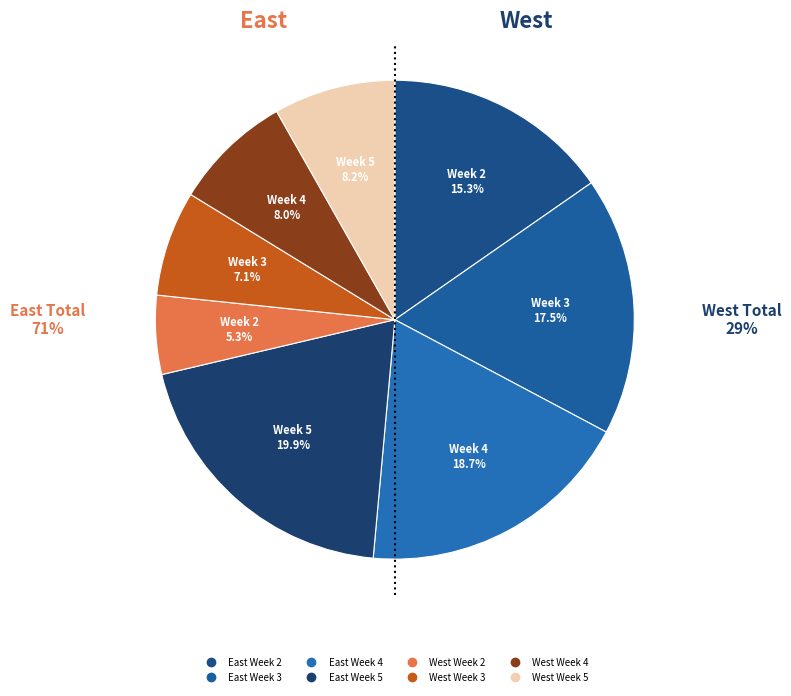

What is the smallest slice in the pie chart?

West Week 2